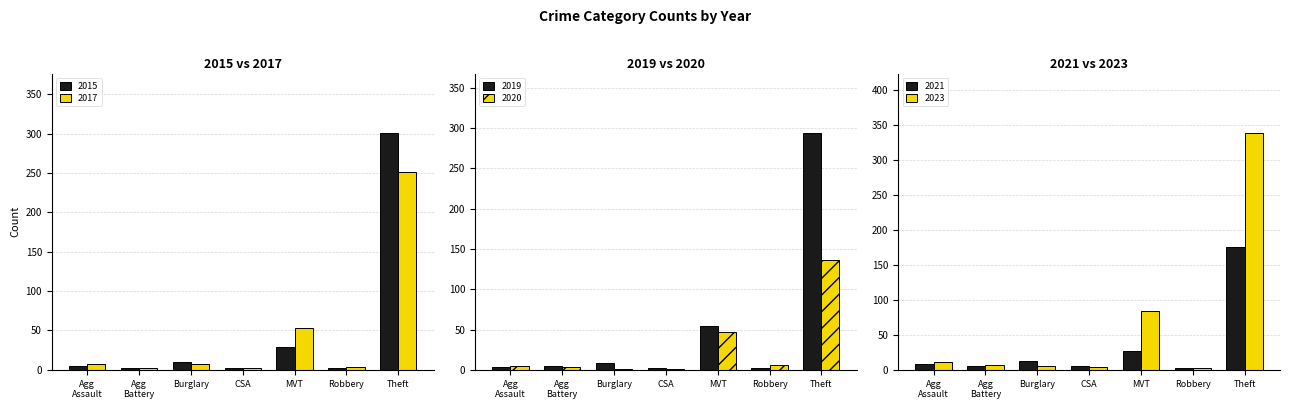

Where is 2017 nearest to the value 126?

MVT